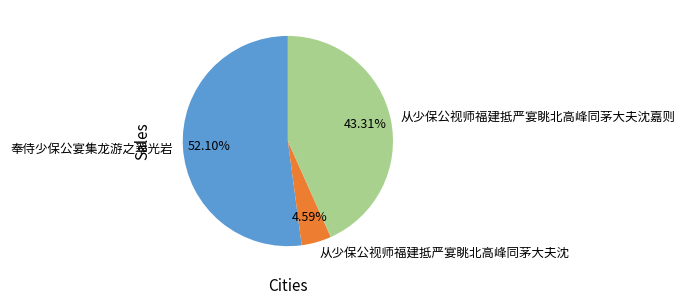

The 从少保公视师福建抵严宴眺北高峰同茅大夫沈嘉则 slice represents 33% of the pie. True or false?

False